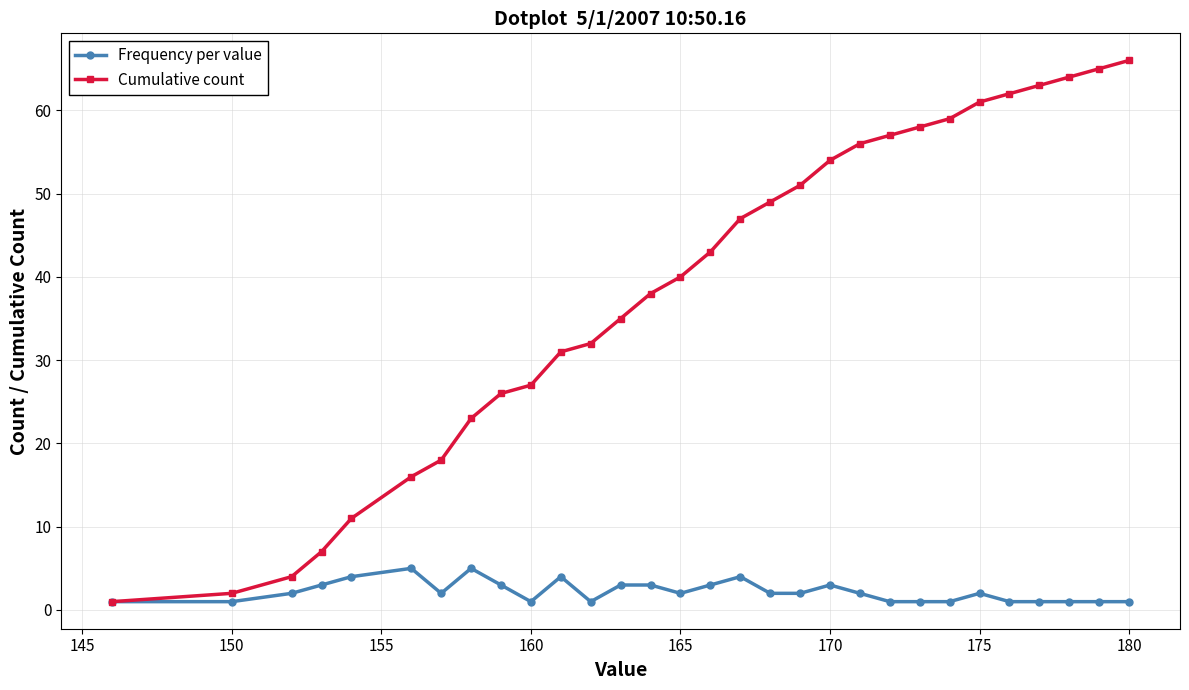

Reading right to left, transcribe all the data shown in this chart.

Frequency per value: 1	1	1	1	1	2	1	1	1	2	3	2	2	4	3	2	3	3	1	4	1	3	5	2	5	4	3	2	1	1
Cumulative count: 66	65	64	63	62	61	59	58	57	56	54	51	49	47	43	40	38	35	32	31	27	26	23	18	16	11	7	4	2	1